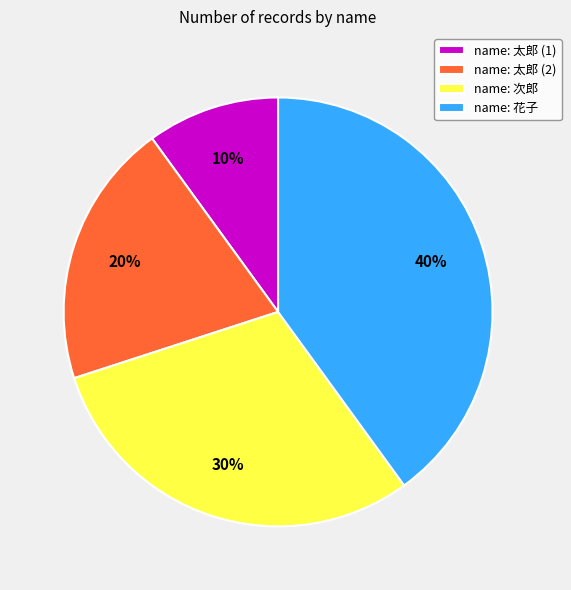

Is name: 太郎 (2) the majority of the pie?

No